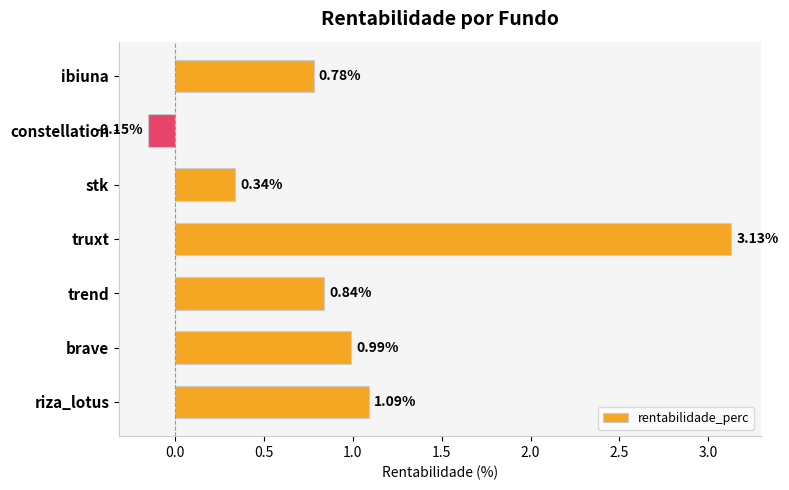

At which label is the value closest to 1?

brave